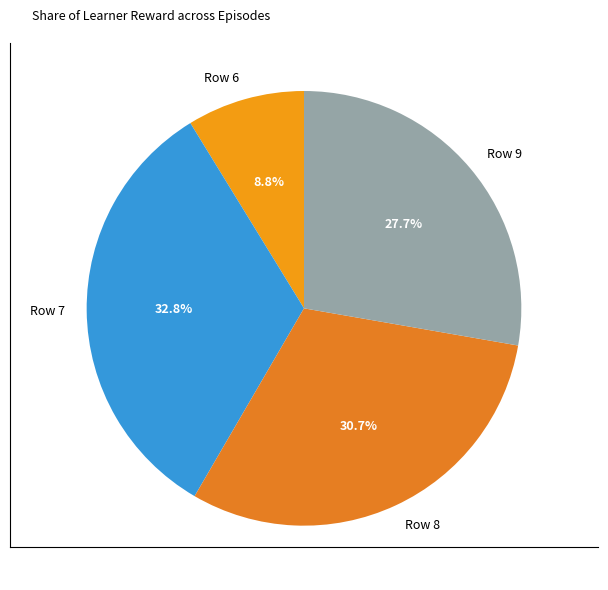

To the nearest percent, what is the difference between the largest and smallest slice percentages?

24%